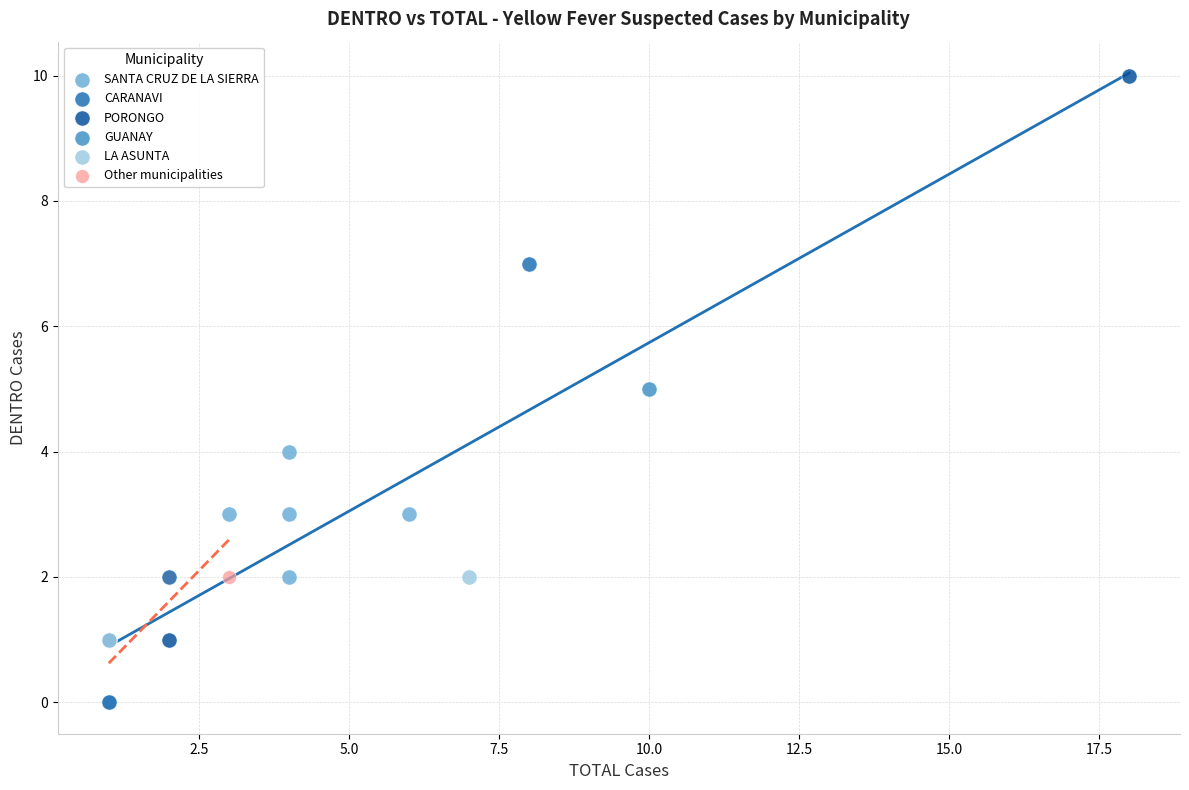

What are all the series names shown in the legend?

SANTA CRUZ DE LA SIERRA, CARANAVI, PORONGO, GUANAY, LA ASUNTA, Other municipalities